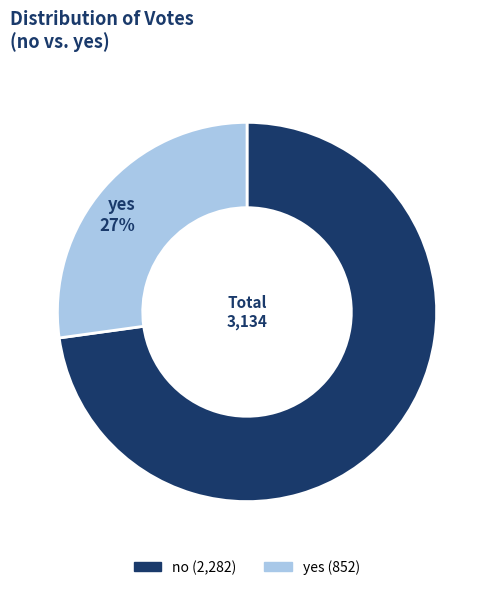

What is the smallest slice in the pie chart?

yes